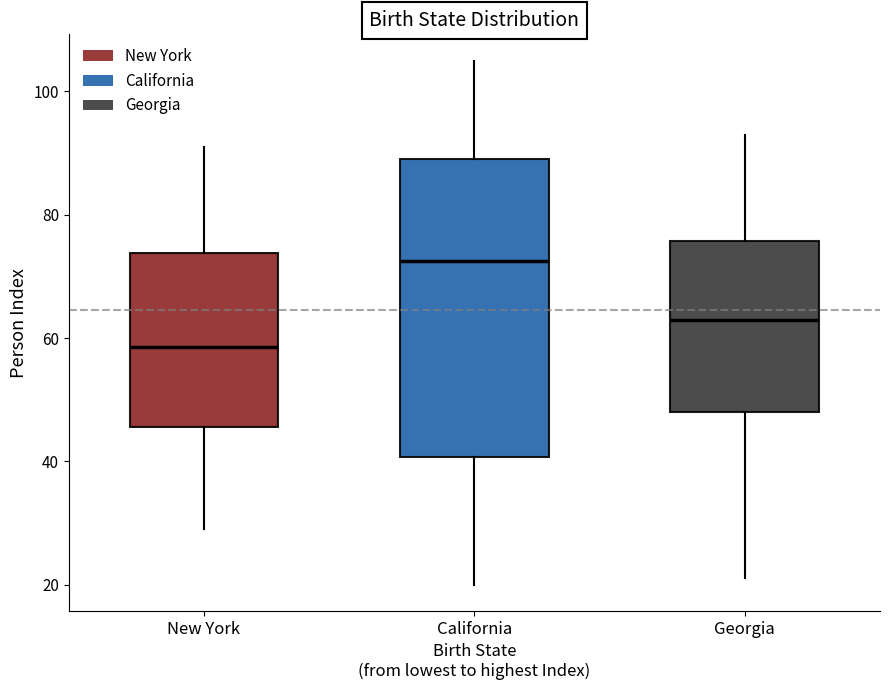

Reading left to right, transcribe this box plot: for each box, give where its median line is, the range the box spans, and where its two whiskers end, as read against the y-axis. The values are not printed on the chart, so give them approximately, as read against the axis.

New York: median 58, box 46 to 74, whiskers 30 to 92
California: median 72, box 40 to 90, whiskers 20 to 106
Georgia: median 64, box 48 to 76, whiskers 22 to 94